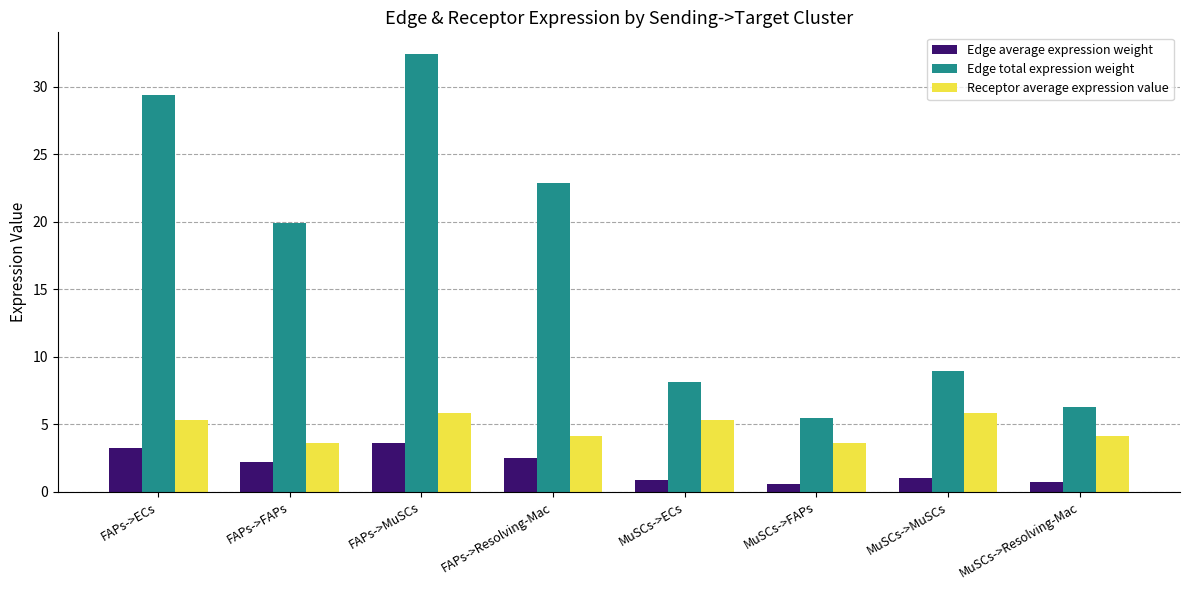

The Edge total expression weight series shows 8.9 at MuSCs->MuSCs. True or false?

True